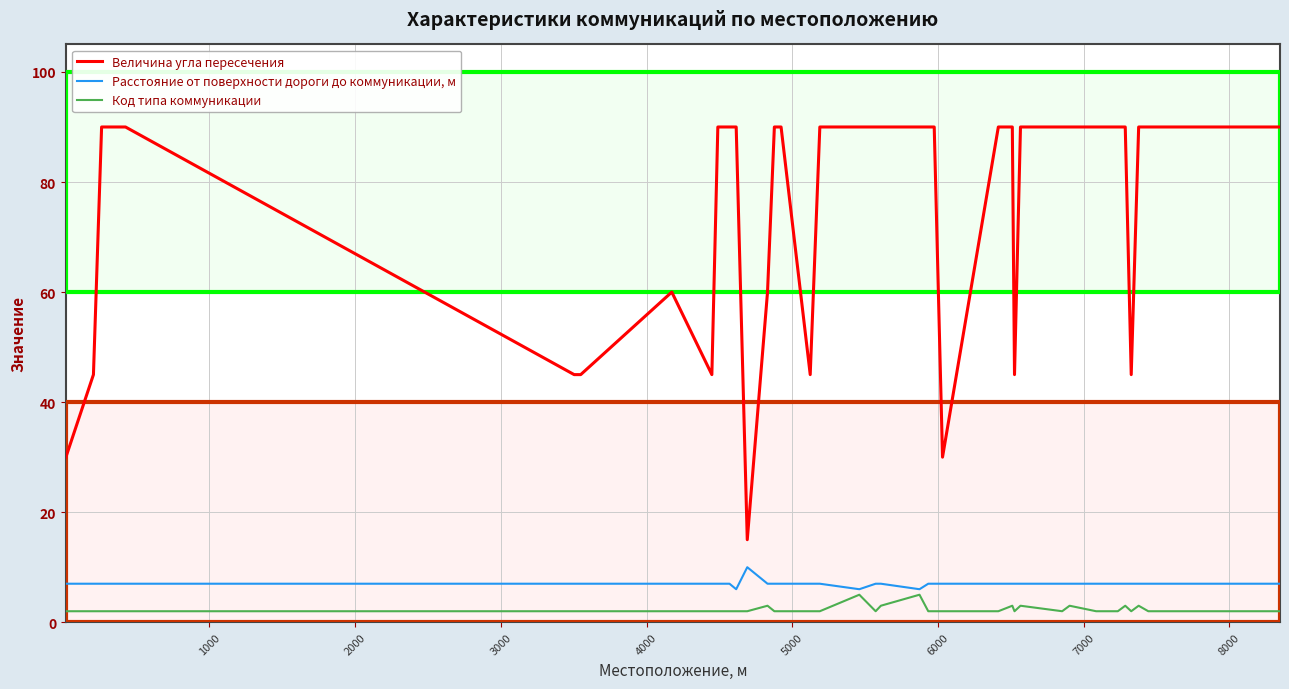

True or false: Расстояние от поверхности дороги до коммуникации, м and Код типа коммуникации intersect in this chart.

False